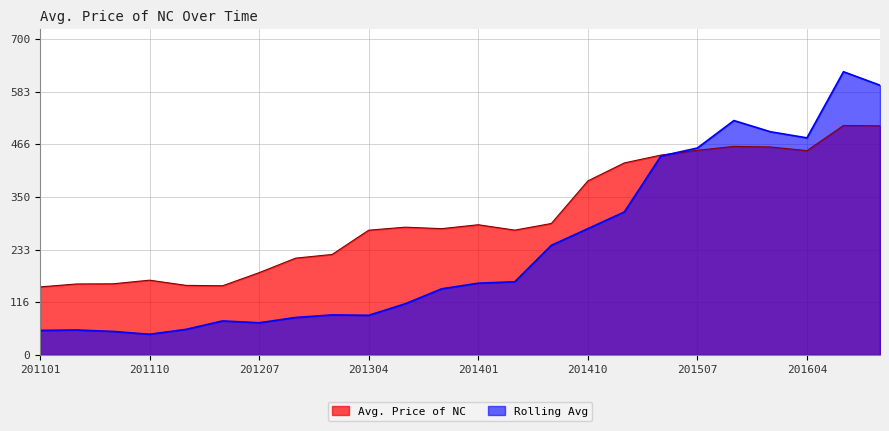

How many lines are shown in the chart?

2